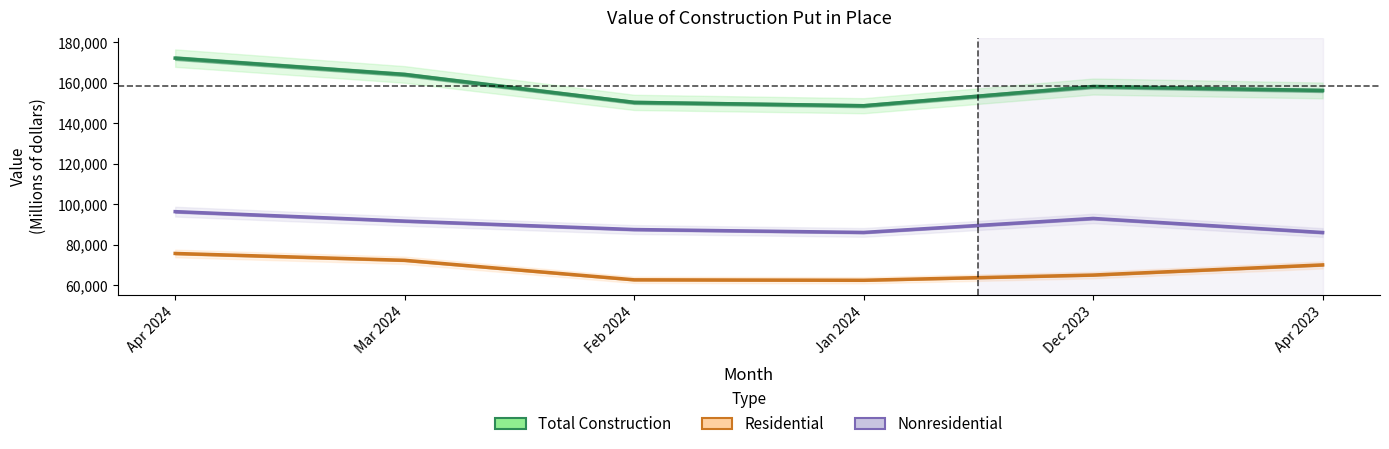

What is the difference between the Nonresidential values at Apr 2024 and Dec 2023?

3355